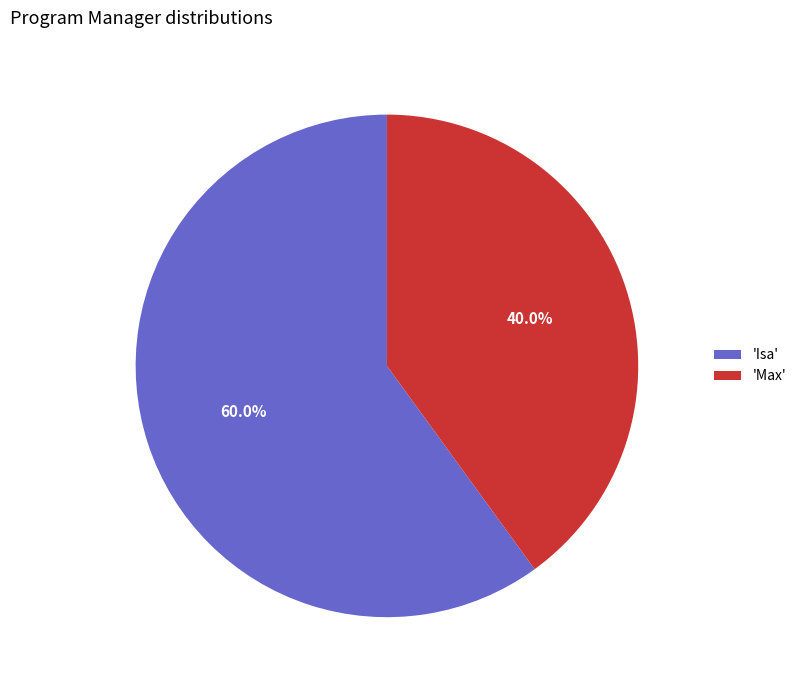

Which slice is the smallest?

'Max'